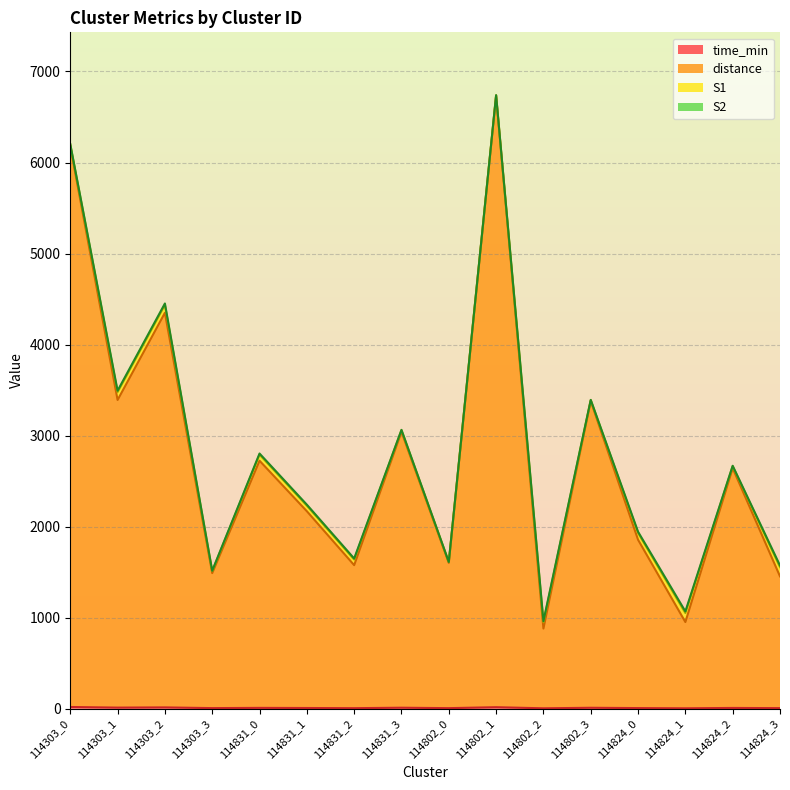

True or false: time_min and distance intersect in this chart.

False